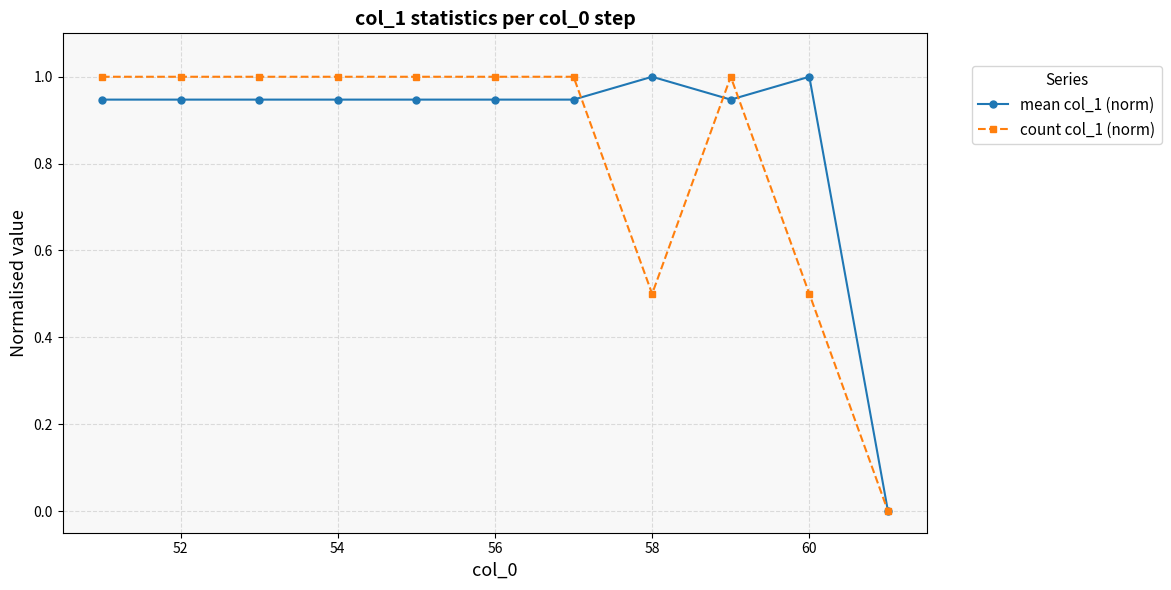

True or false: count col_1 (norm) has more than 0 points higher than both neighbors.

True